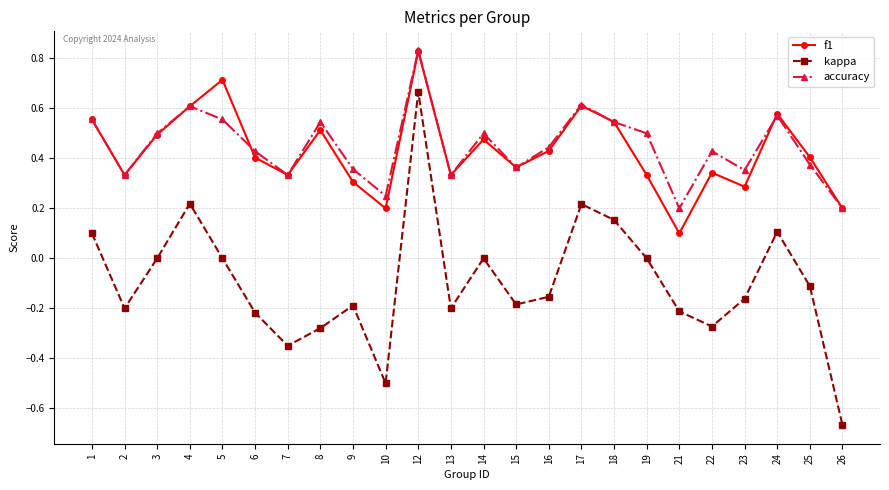

What is the sum of the accuracy values at 18 and 3?

1.0